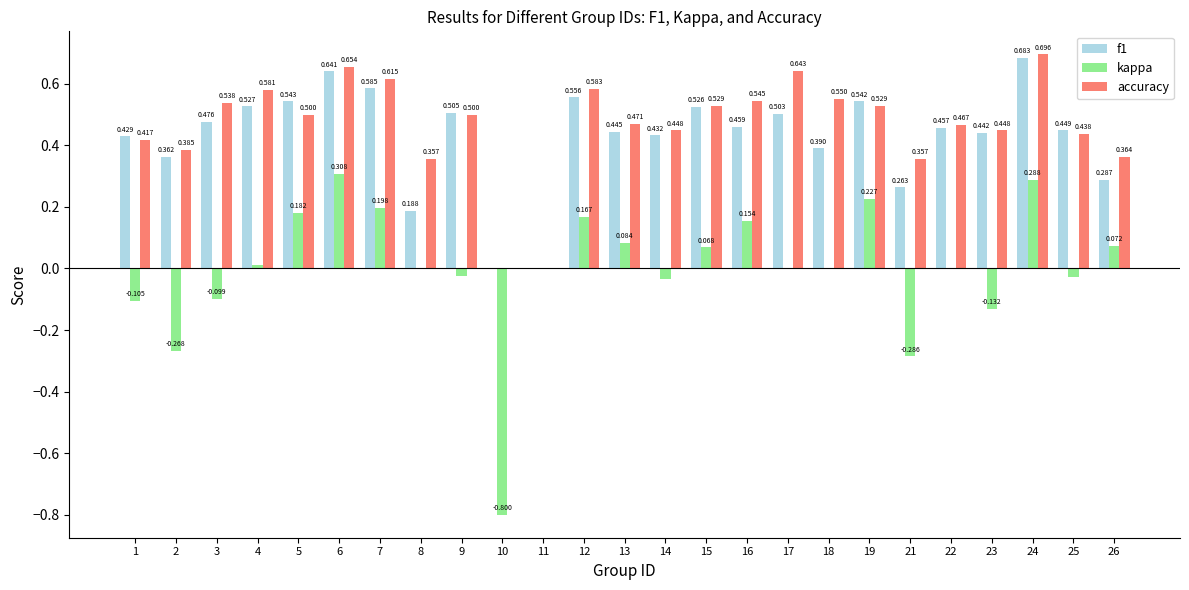

Which series changed the most between 3 and 9?

kappa